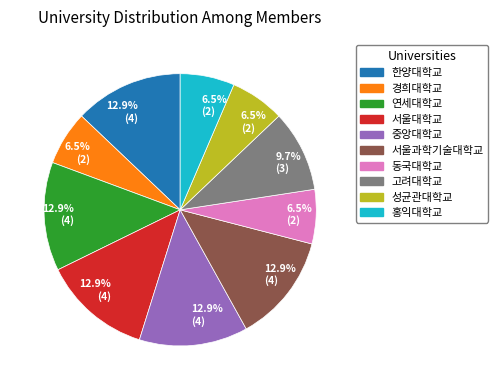

Which has a higher value, 동국대학교 or 연세대학교?

연세대학교